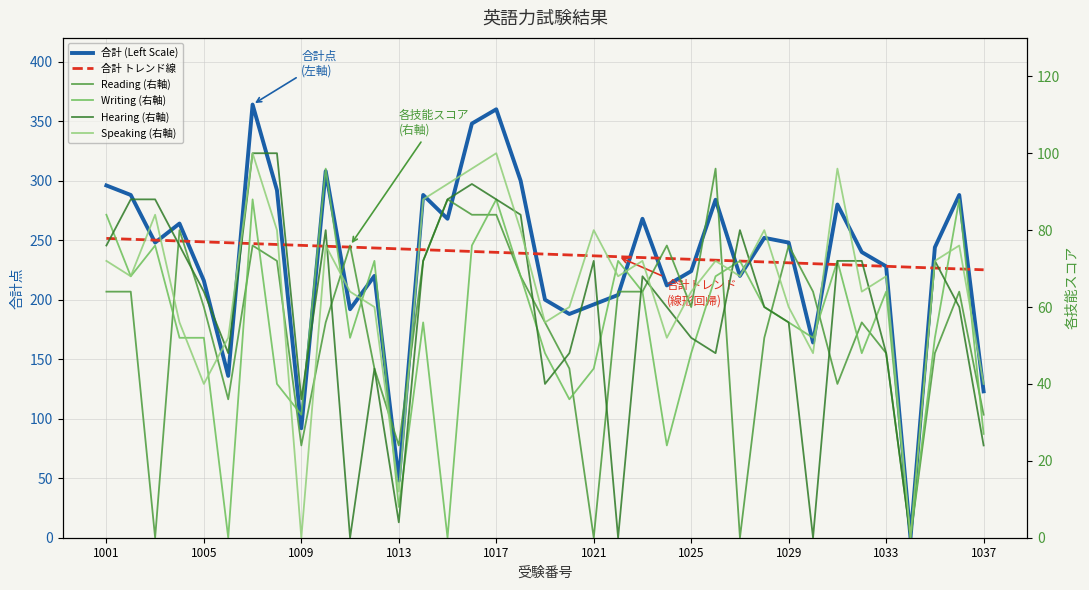

How many data points in Hearing (右軸) are less than 64?

18